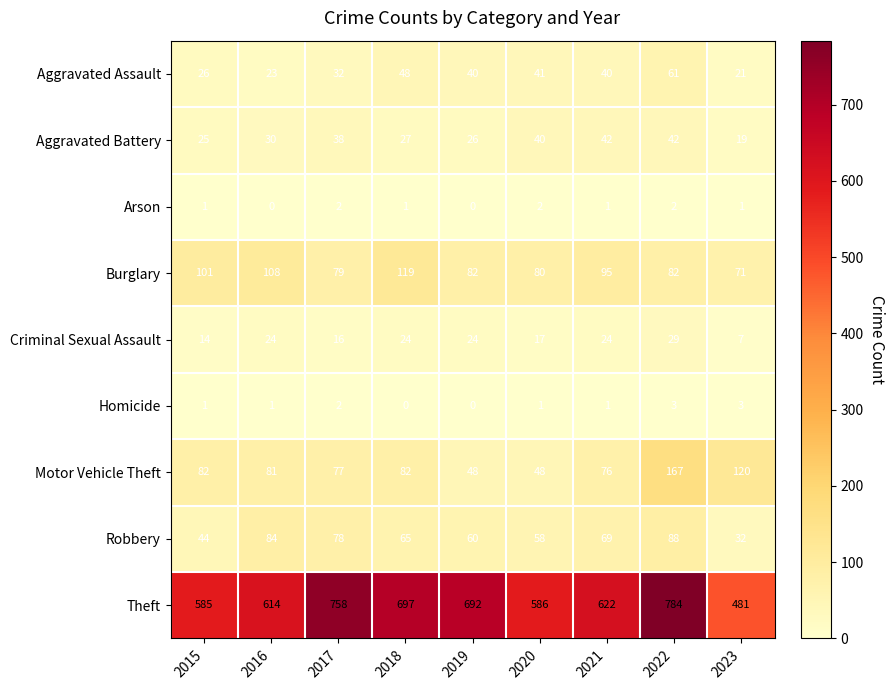

What is the difference between the highest and lowest values at 2019?

692